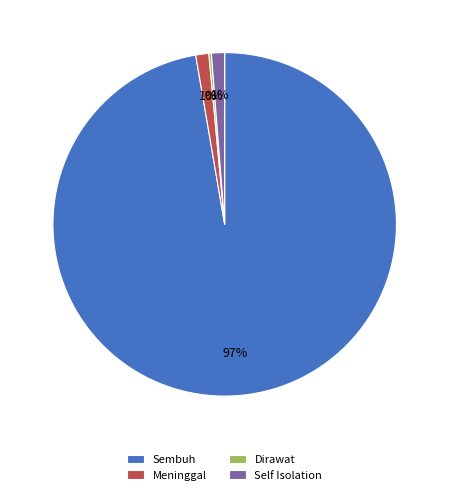

To the nearest percent, what portion does Self Isolation represent?

1%